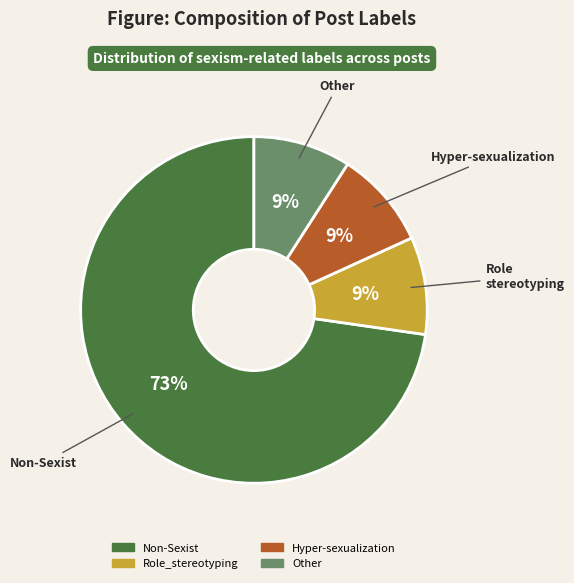

How many segments does this pie chart have?

4